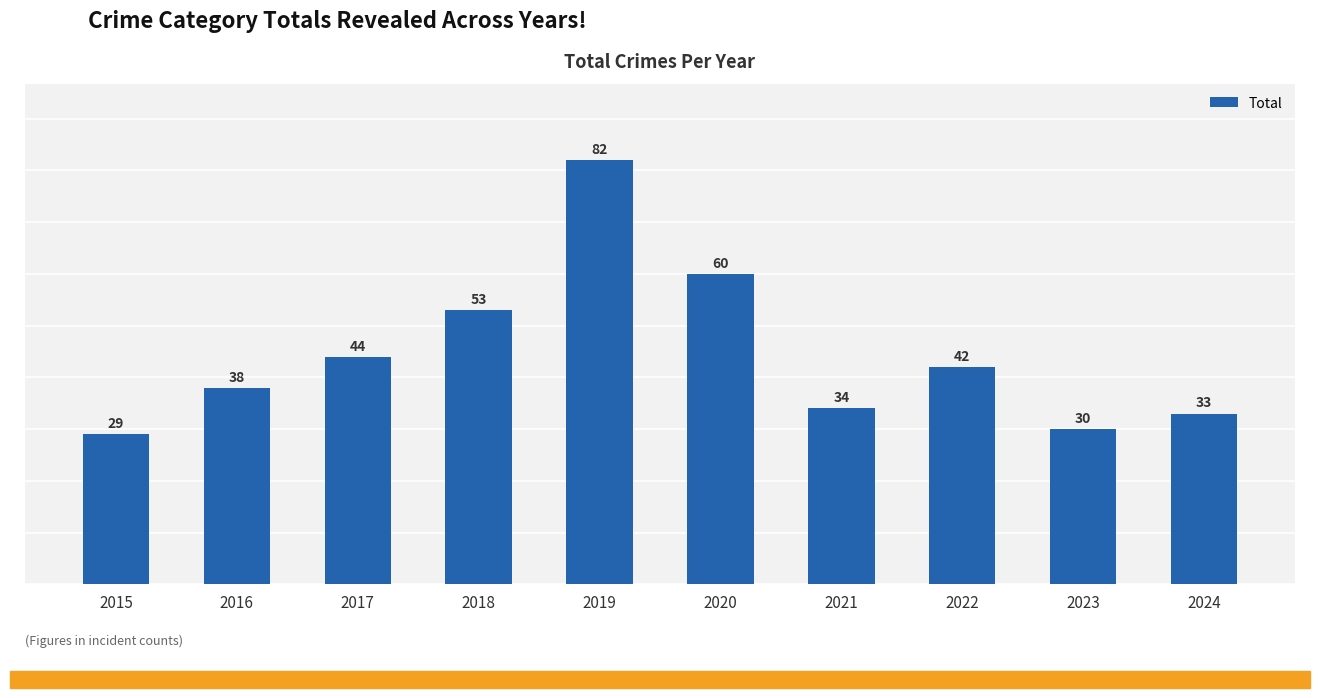

What is the minimum value shown in the chart?

29